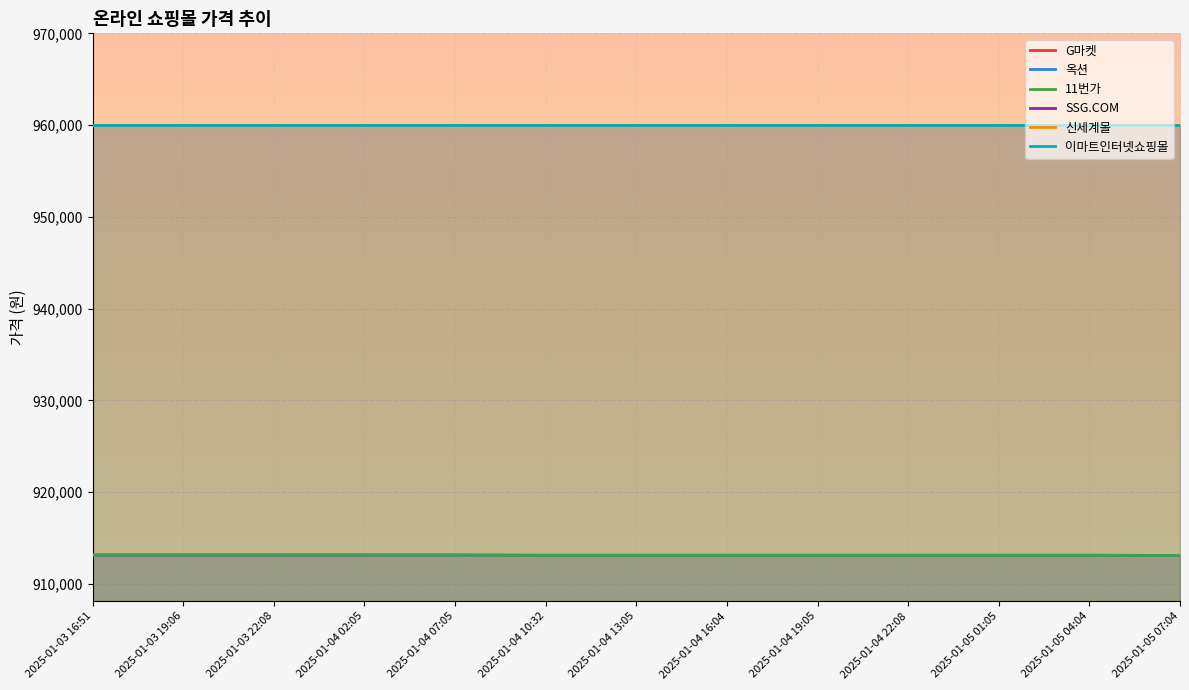

True or false: 11번가 has more than 1 interior local peaks.

False